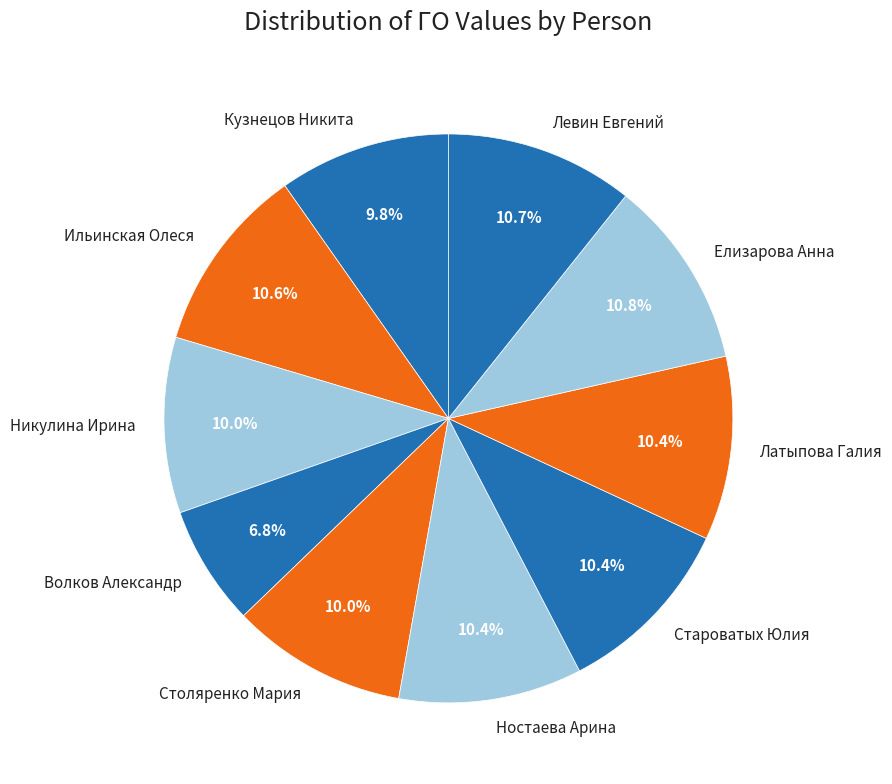

Does Левин Евгений account for over 50% of the chart?

No